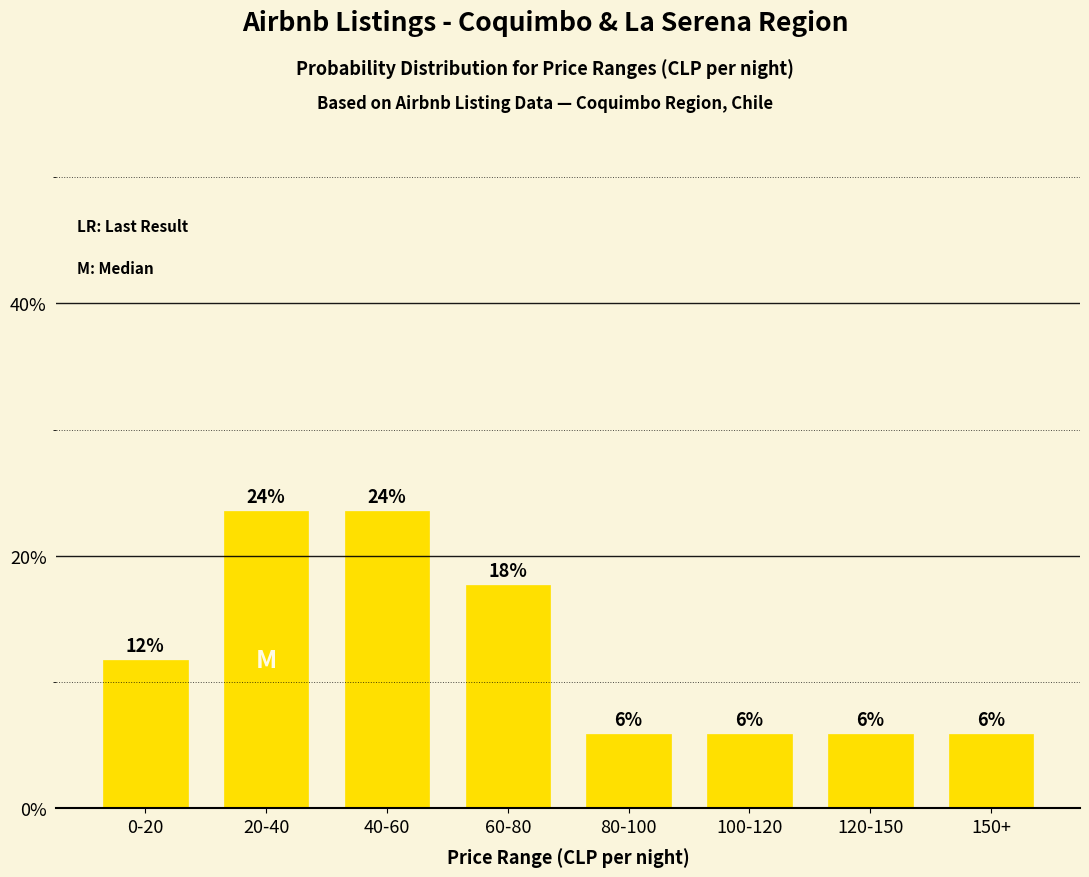

The chart shows a value of 17.6 at 60-80. True or false?

True